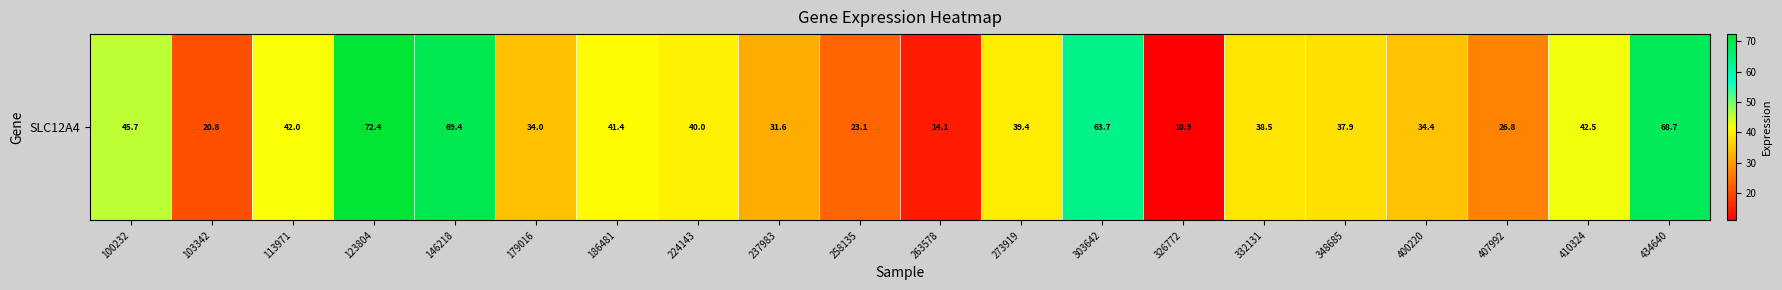

Reading left to right, extract all data points from this chart.

100232=45.7	103342=20.8	113971=42.0	123804=72.4	146218=69.4	179016=34.0	186481=41.4	224143=40.0	237983=31.6	258135=23.1	263578=14.1	273919=39.4	303642=63.7	326772=10.9	332131=38.5	348685=37.9	400220=34.4	407992=26.8	410324=42.5	434640=68.7